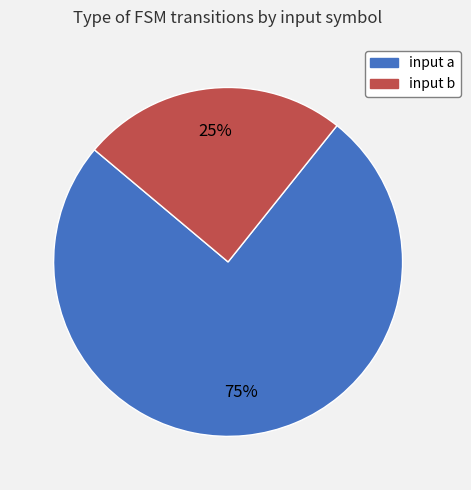

Which slice is the smallest?

input b